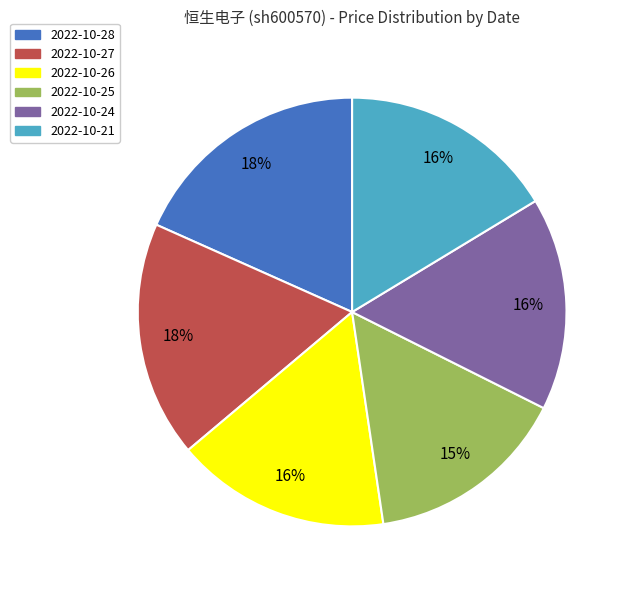

Approximately how many times larger is the value at 2022-10-27 compared to 2022-10-25?

1.2